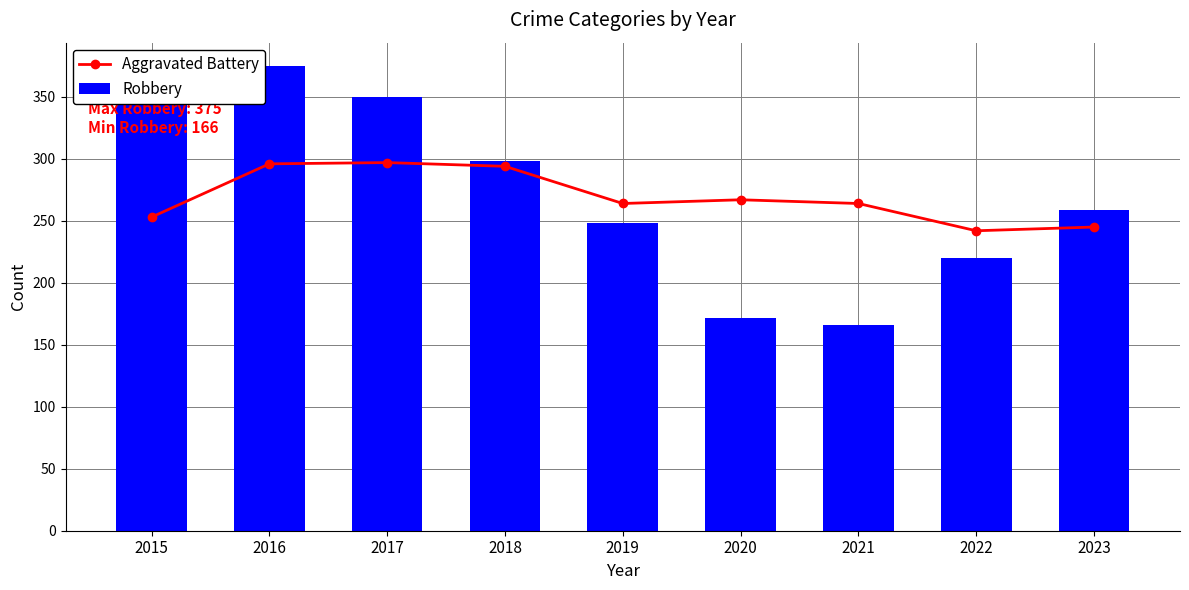

List the series in order of their overall mean, highest first.

Robbery, Aggravated Battery